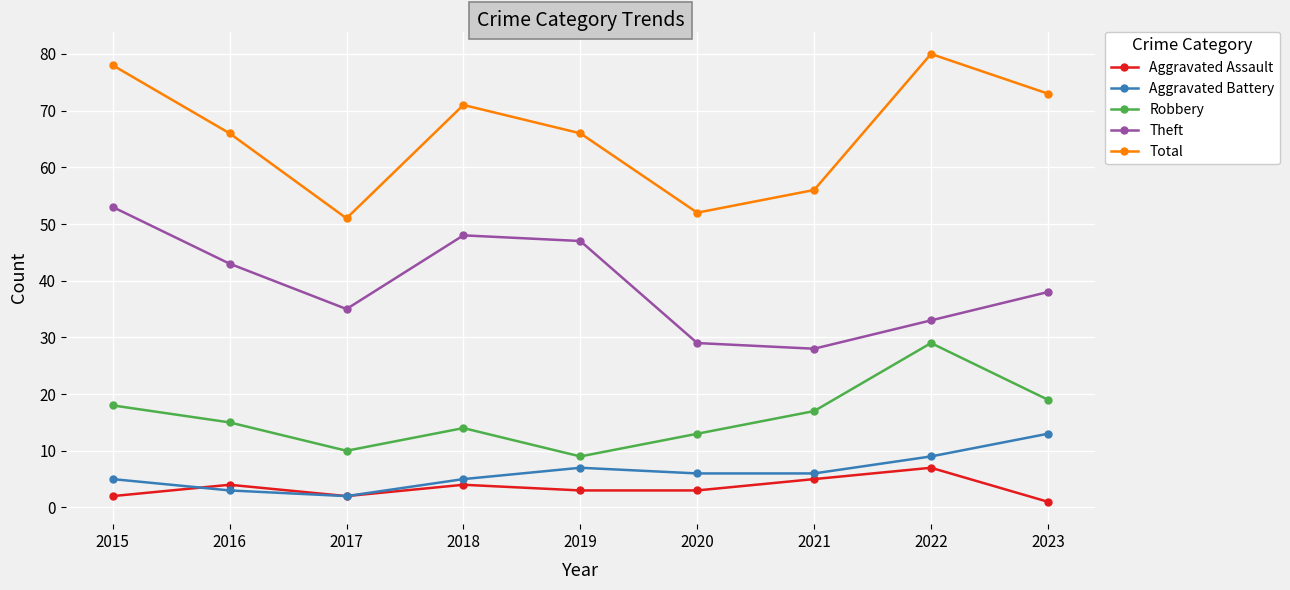

How many lines are shown in the chart?

5